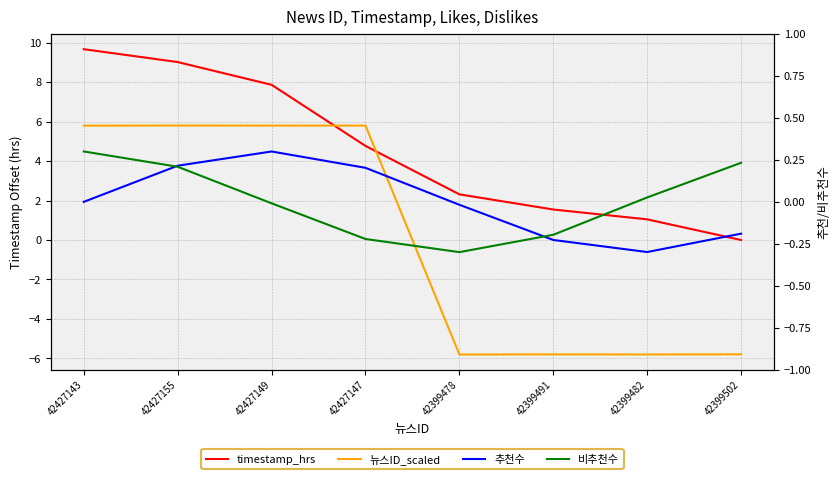

How many values in the timestamp_hrs series exceed 4?

4